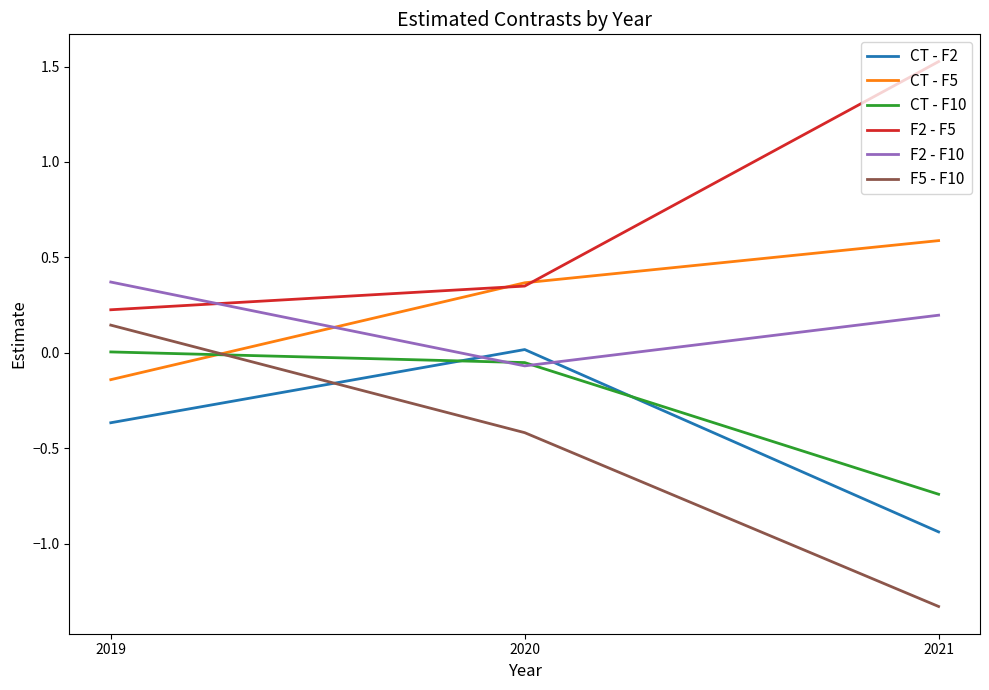

At 2021, list the series in order from largest to smallest.

F2 - F5, CT - F5, F2 - F10, CT - F10, CT - F2, F5 - F10